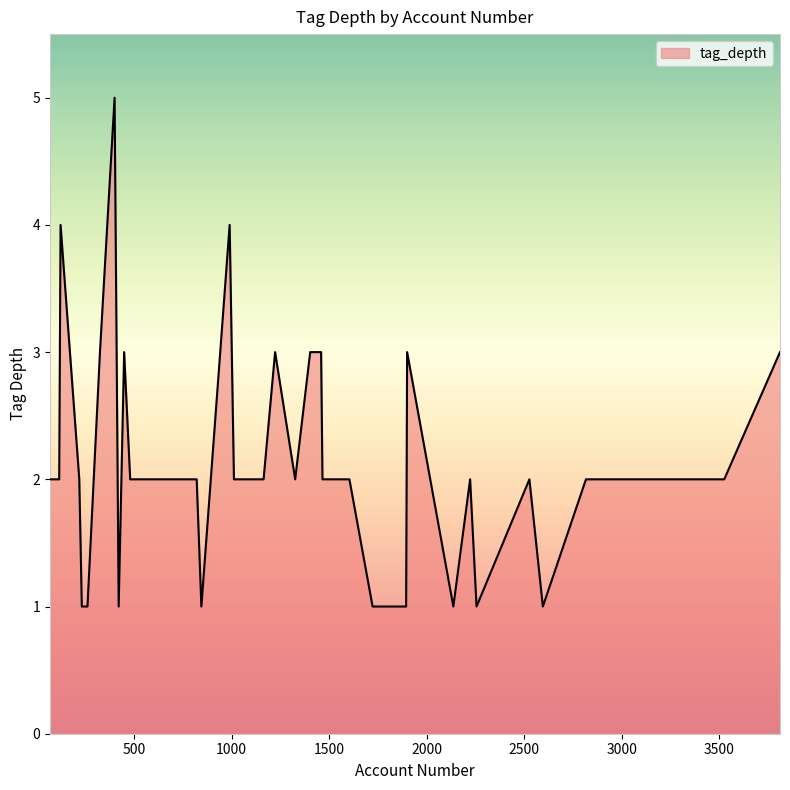

What is the maximum value shown in the chart?

5